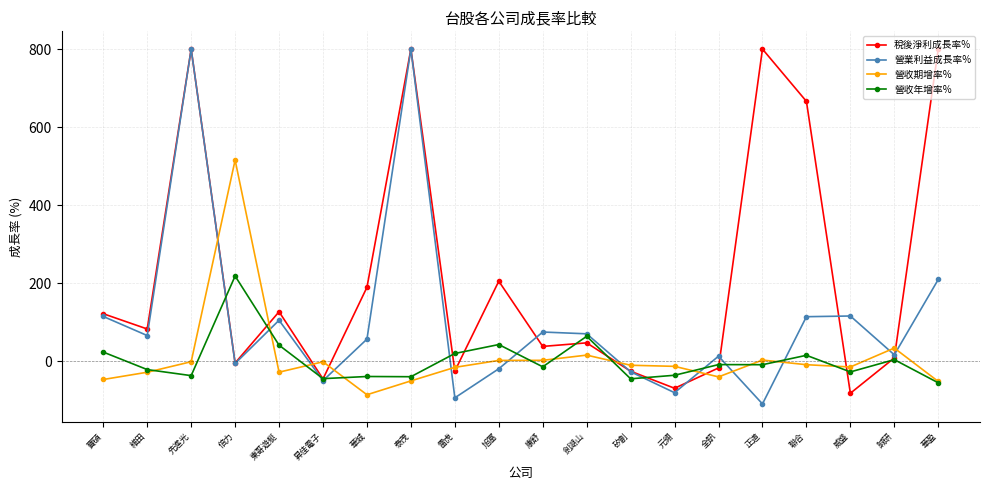

True or false: 營業利益成長率% has a value of 800.0 at 泰茂.

True